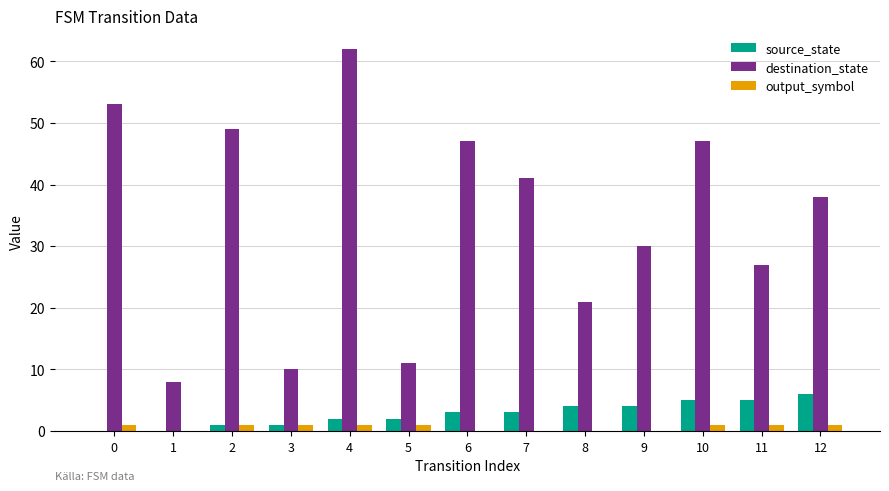

Reading left to right, extract all data points from this chart.

source_state: 0=0	1=0	2=1	3=1	4=2	5=2	6=3	7=3	8=4	9=4	10=5	11=5	12=6
destination_state: 0=53	1=8	2=49	3=10	4=62	5=11	6=47	7=41	8=21	9=30	10=47	11=27	12=38
output_symbol: 0=1	1=0	2=1	3=1	4=1	5=1	6=0	7=0	8=0	9=0	10=1	11=1	12=1